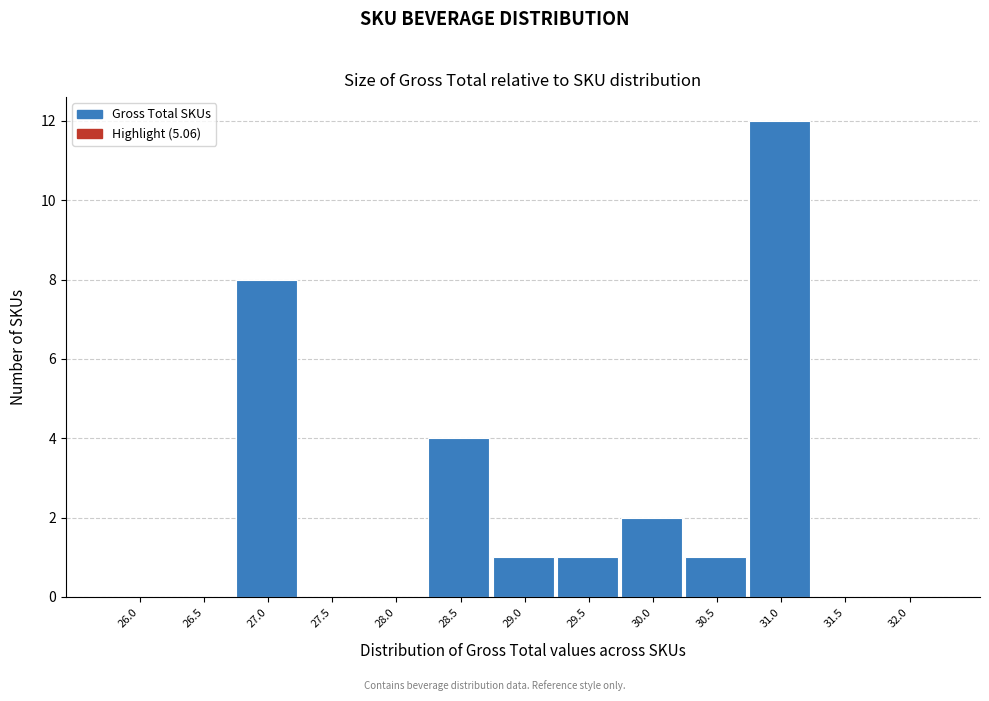

Reading left to right, extract all data points from this chart.

26.0=0	26.5=0	27.0=8	27.5=0	28.0=0	28.5=4	29.0=1	29.5=1	30.0=2	30.5=1	31.0=12	31.5=0	32.0=0